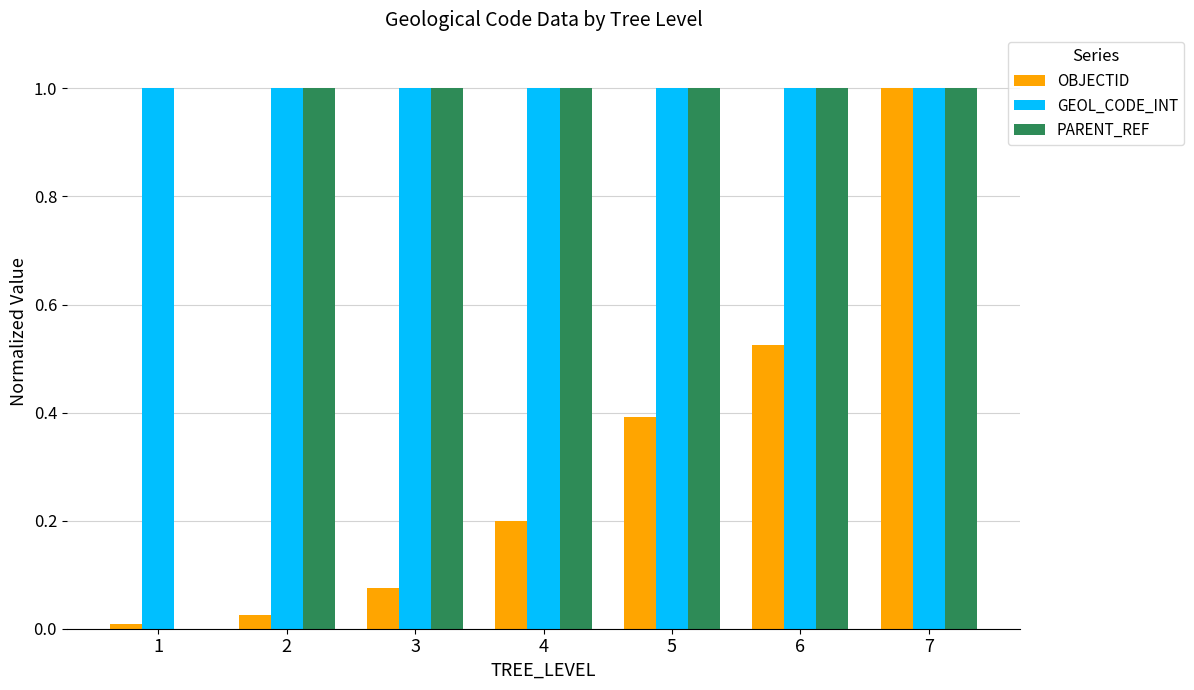

How many series are shown in this chart?

3